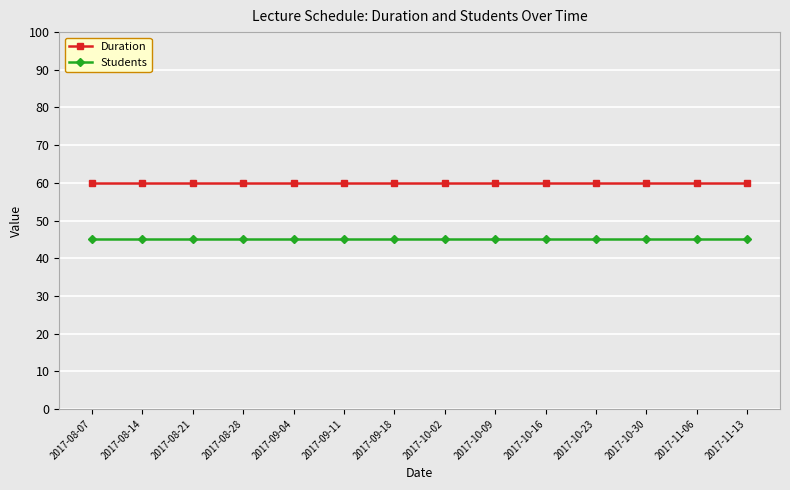

The value of Students at 2017-10-16 is 28. True or false?

False